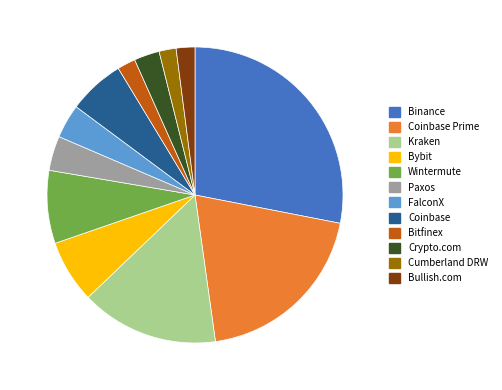

Does any single category account for the majority?

No